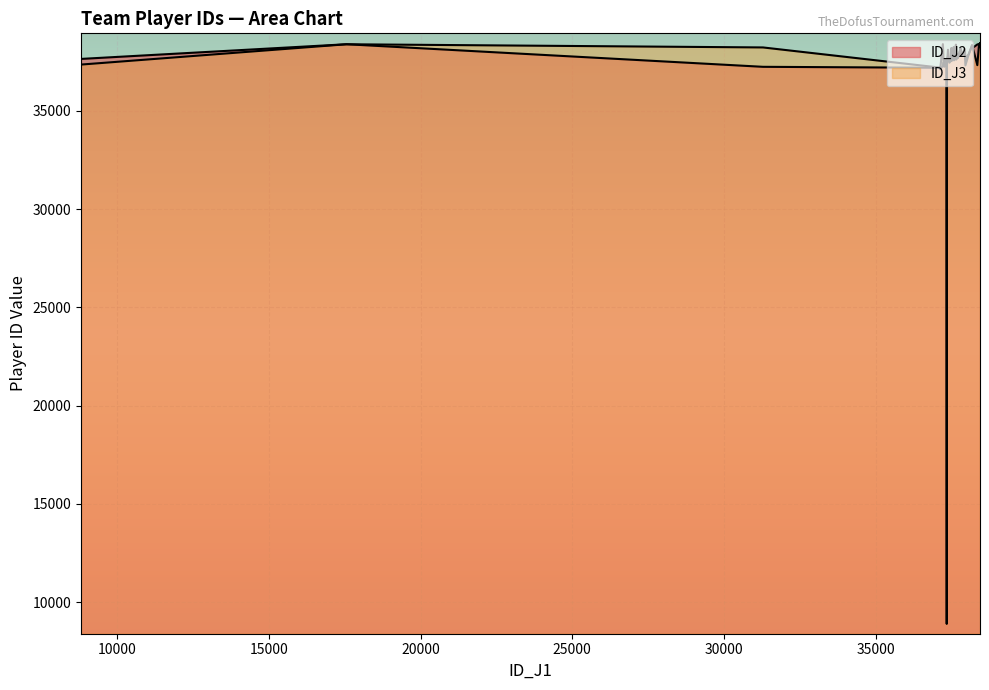

Reading right to left, what are all the values shown in this chart?

ID_J2: 37300	37858	37193	37484	37522	37123	38380	37373	38391	37293	37612	38188	38240	37657	37428	37242	37894	37706	38330	37778	37504	37644	37533	38193	37786	38151	38347	37296	38204	37607	37676	38402	37782	37535	37616	37456	38442	38370	37638	37665
ID_J3: 37245	37822	37202	37396	37452	37121	37327	37368	38390	37294	37573	38154	38239	37912	8889	38228	37907	37705	38244	38109	37632	37356	37483	38194	37595	37930	38327	38396	38250	37629	37677	38401	37715	37585	37627	37457	38446	38110	37324	37312